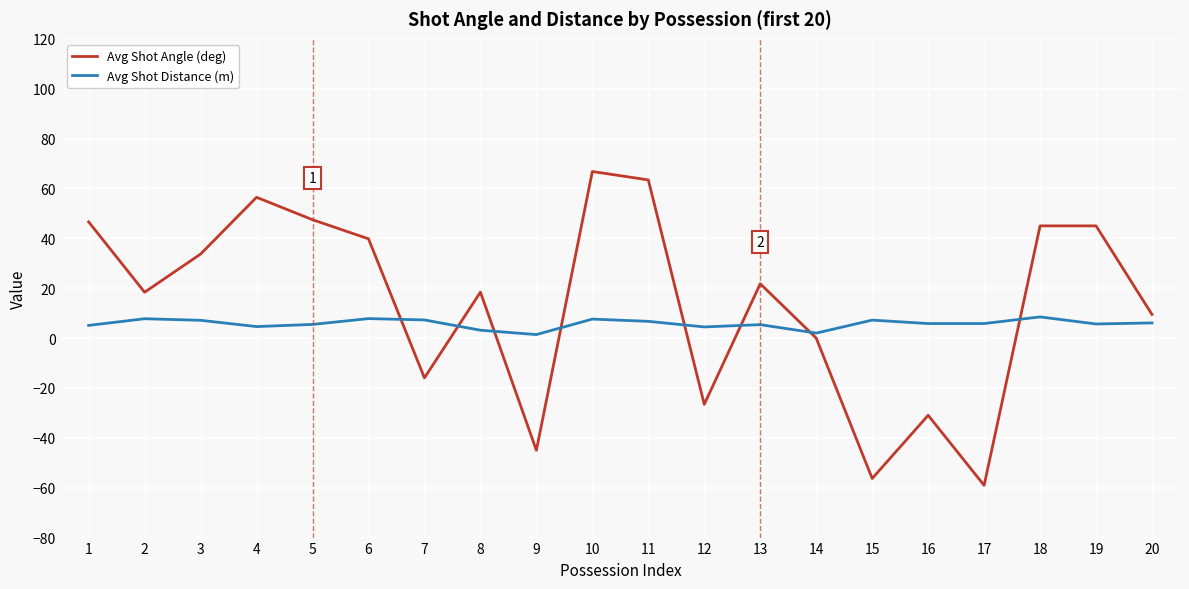

Which category has the highest value in the Avg Shot Angle (deg) series?

10